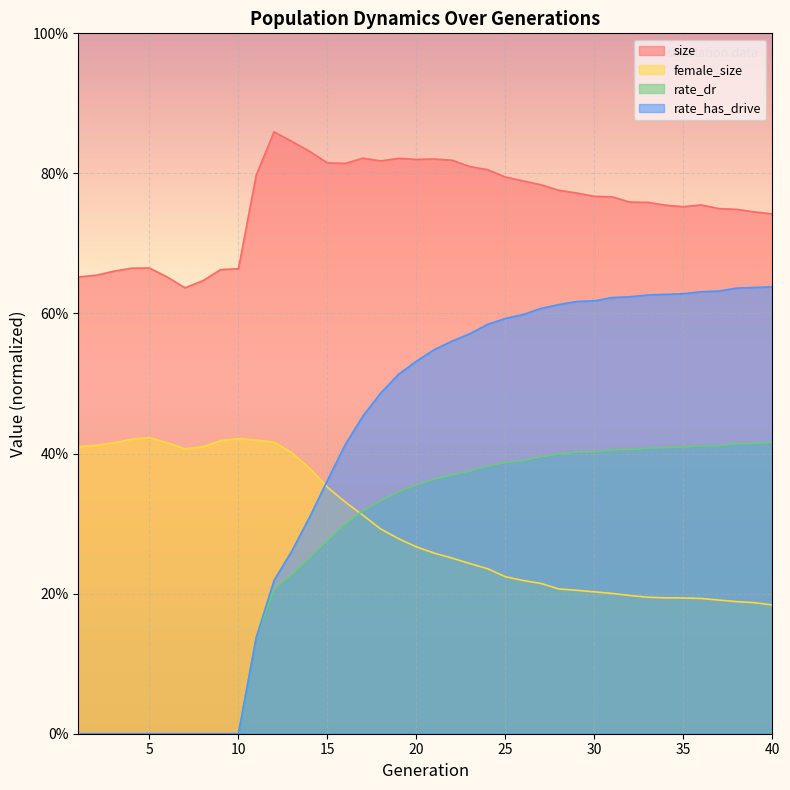

True or false: rate_dr and rate_has_drive intersect in this chart.

False